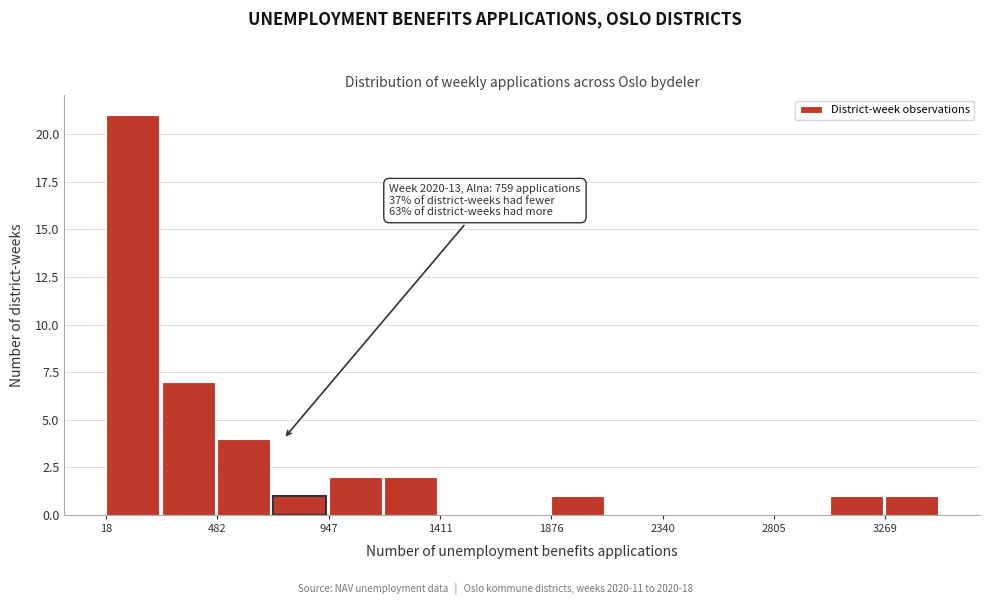

Which range on the x-axis has the tallest bar?

0 to 250